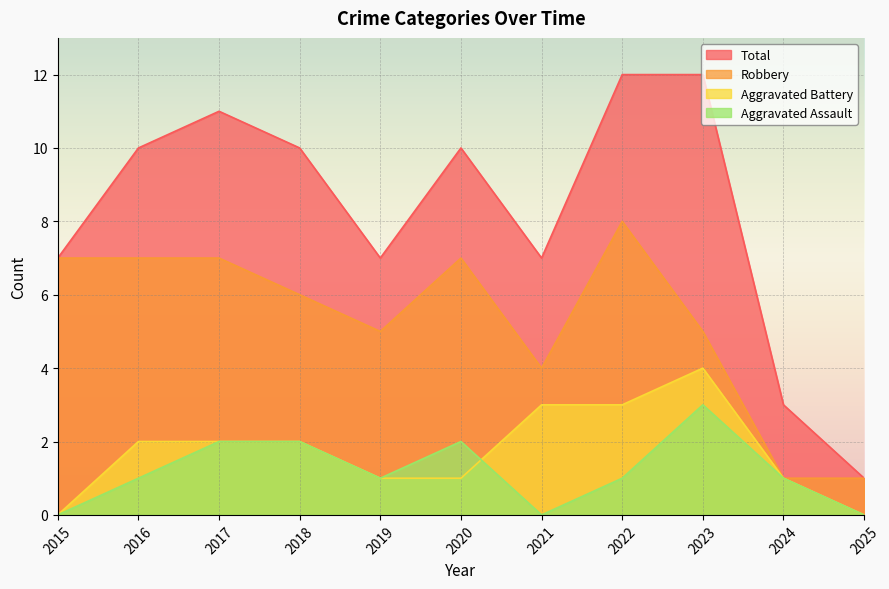

How many values in Aggravated Battery are above zero?

9